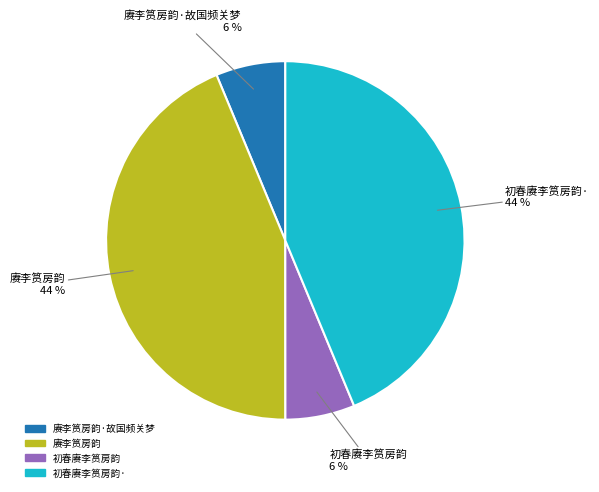

How many slices are in this pie chart?

4